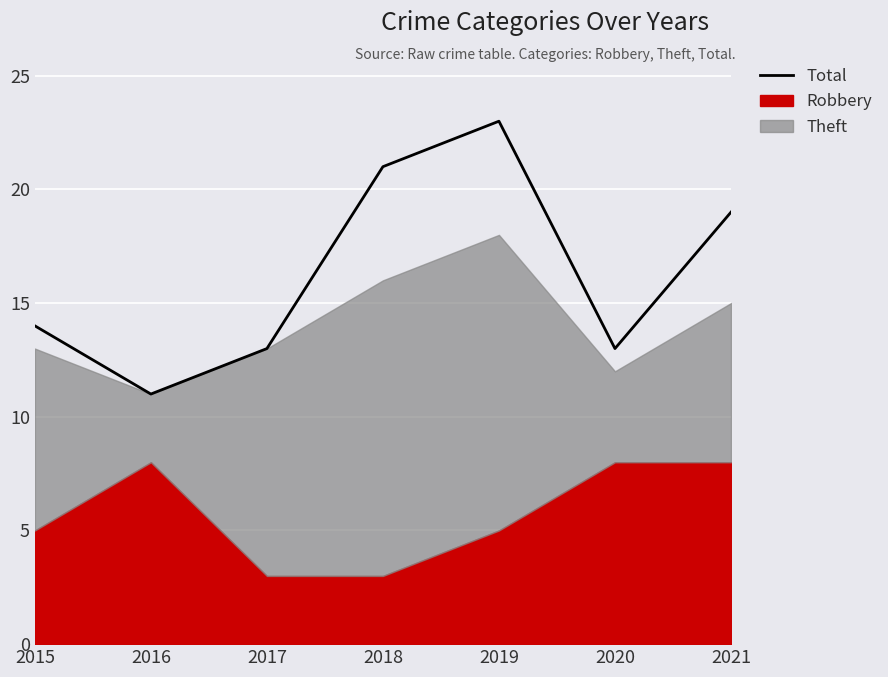

Rank the categories by value from lowest to highest.

2016, 2017, 2020, 2015, 2021, 2018, 2019